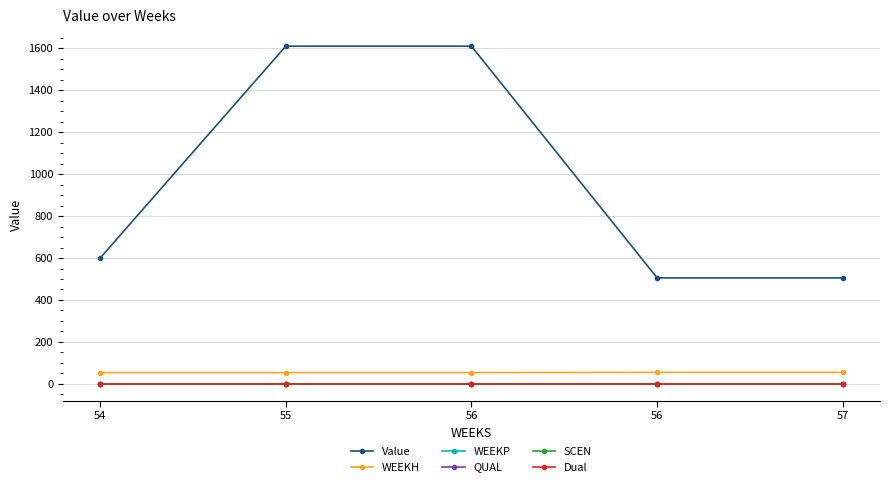

Does the chart have visible grid lines?

Yes